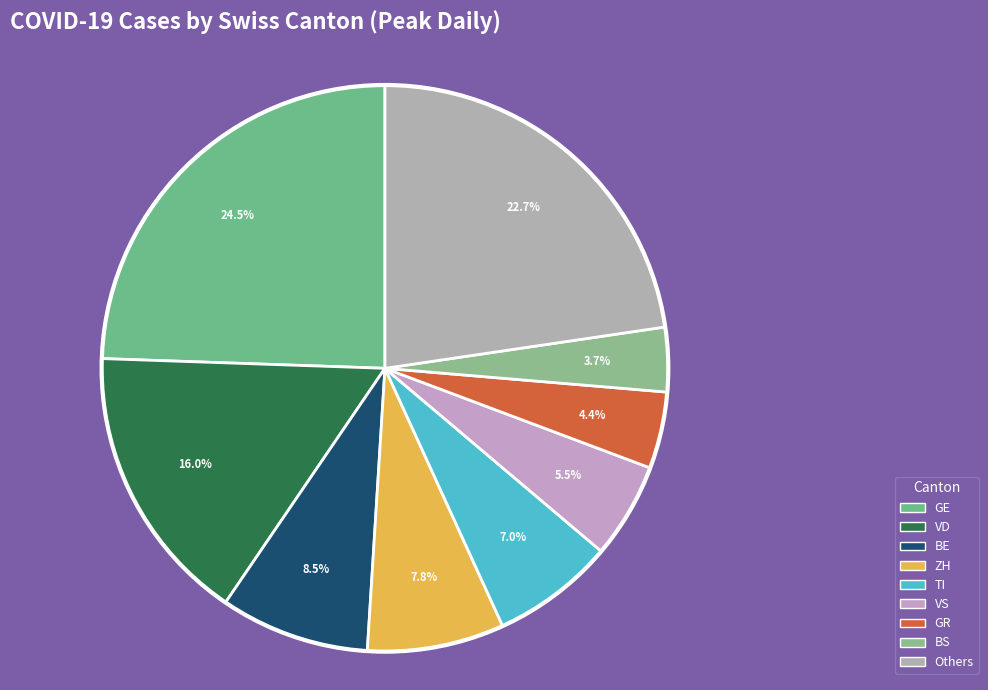

What is the largest slice in the pie chart?

GE